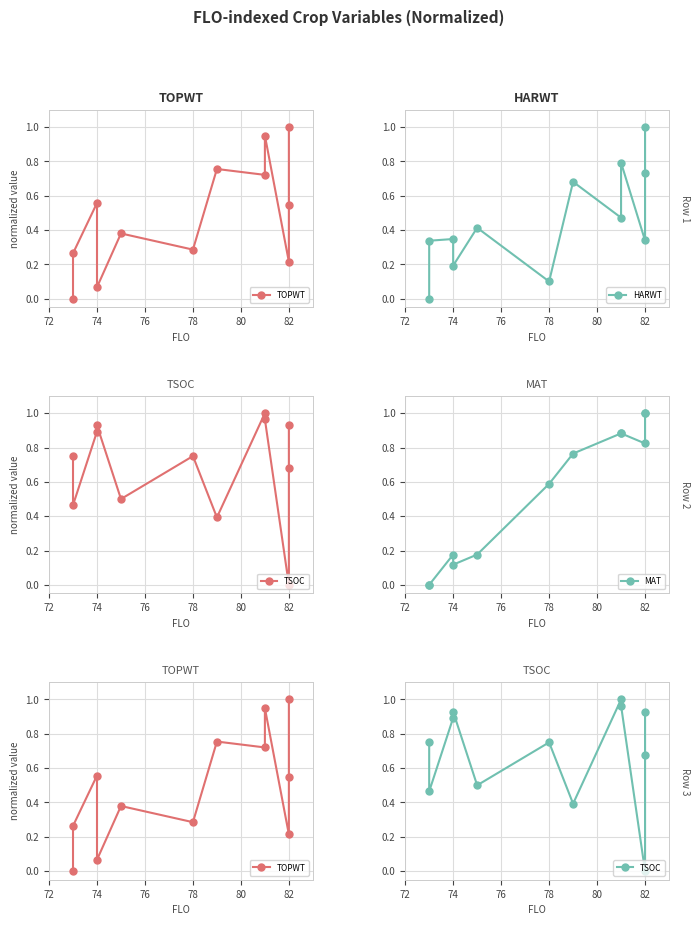

Reading left to right, transcribe all the data shown in this chart.

TOPWT: 0.0	0.3	0.6	0.1	0.4	0.3	0.8	0.7	0.9	0.2	0.5	1.0
HARWT: 0.0	0.3	0.3	0.2	0.4	0.1	0.7	0.5	0.8	0.3	0.7	1.0
TSOC: 0.8	0.5	0.9	0.9	0.5	0.8	0.4	1.0	1.0	0.0	0.7	0.9
MAT: 0.0	0.0	0.2	0.1	0.2	0.6	0.8	0.9	0.9	0.8	1.0	1.0